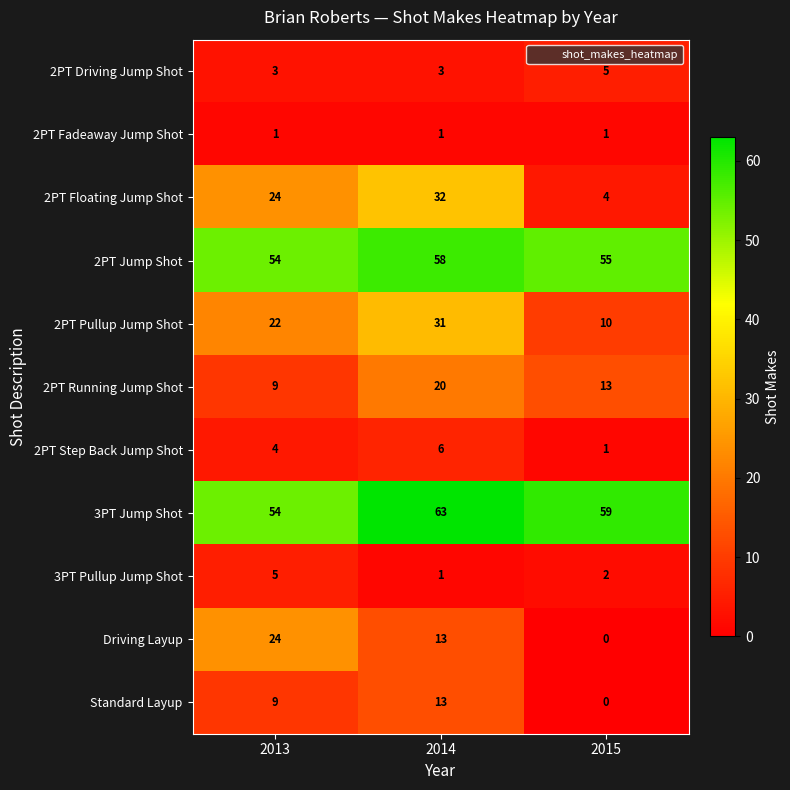

At which category is the sum across all series the highest?

2014